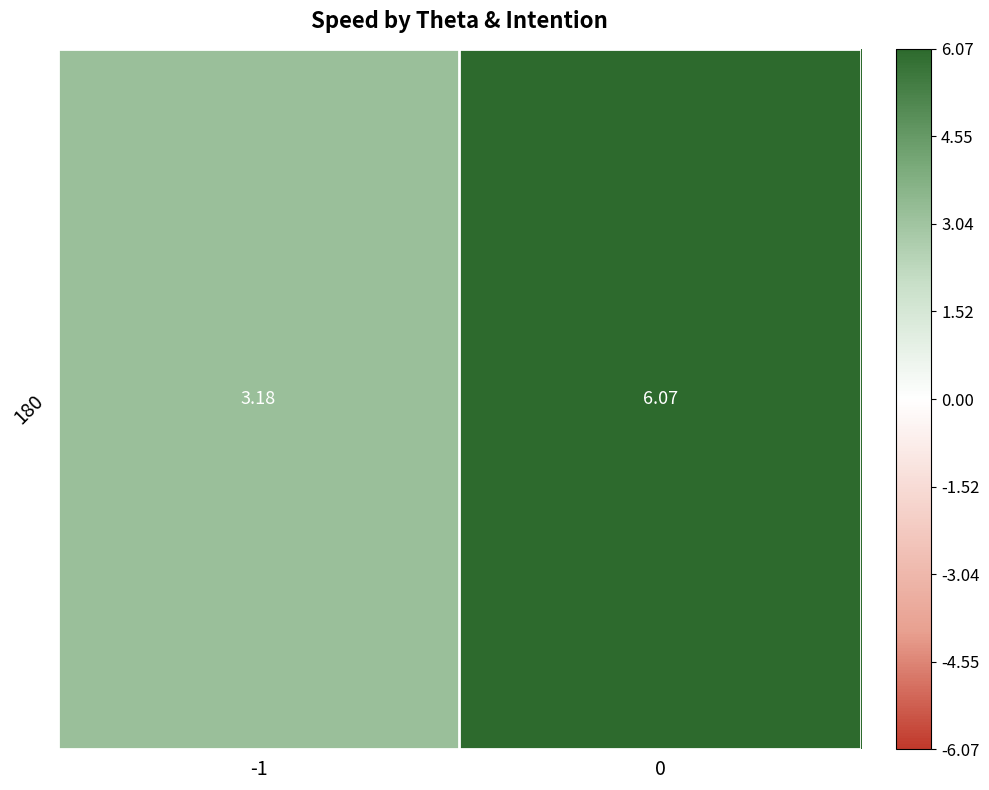

Reading right to left, what are all the values shown in this chart?

6.1	3.2